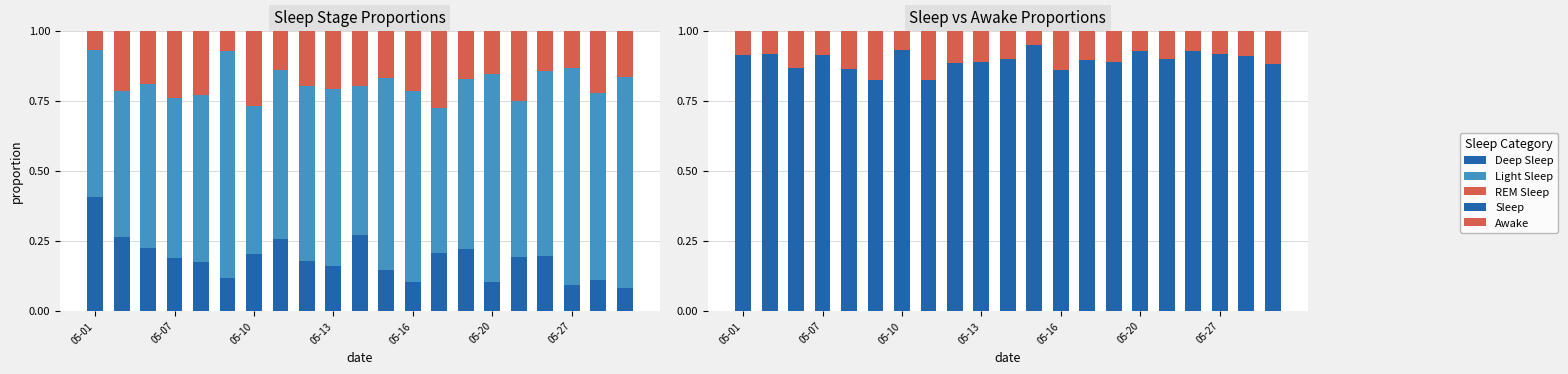

Is the value of Deep Sleep at 19 greater than the value of Awake at 20?

No